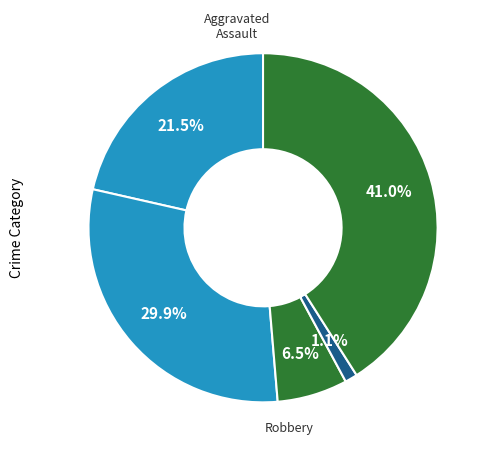

How many slices are in this pie chart?

5